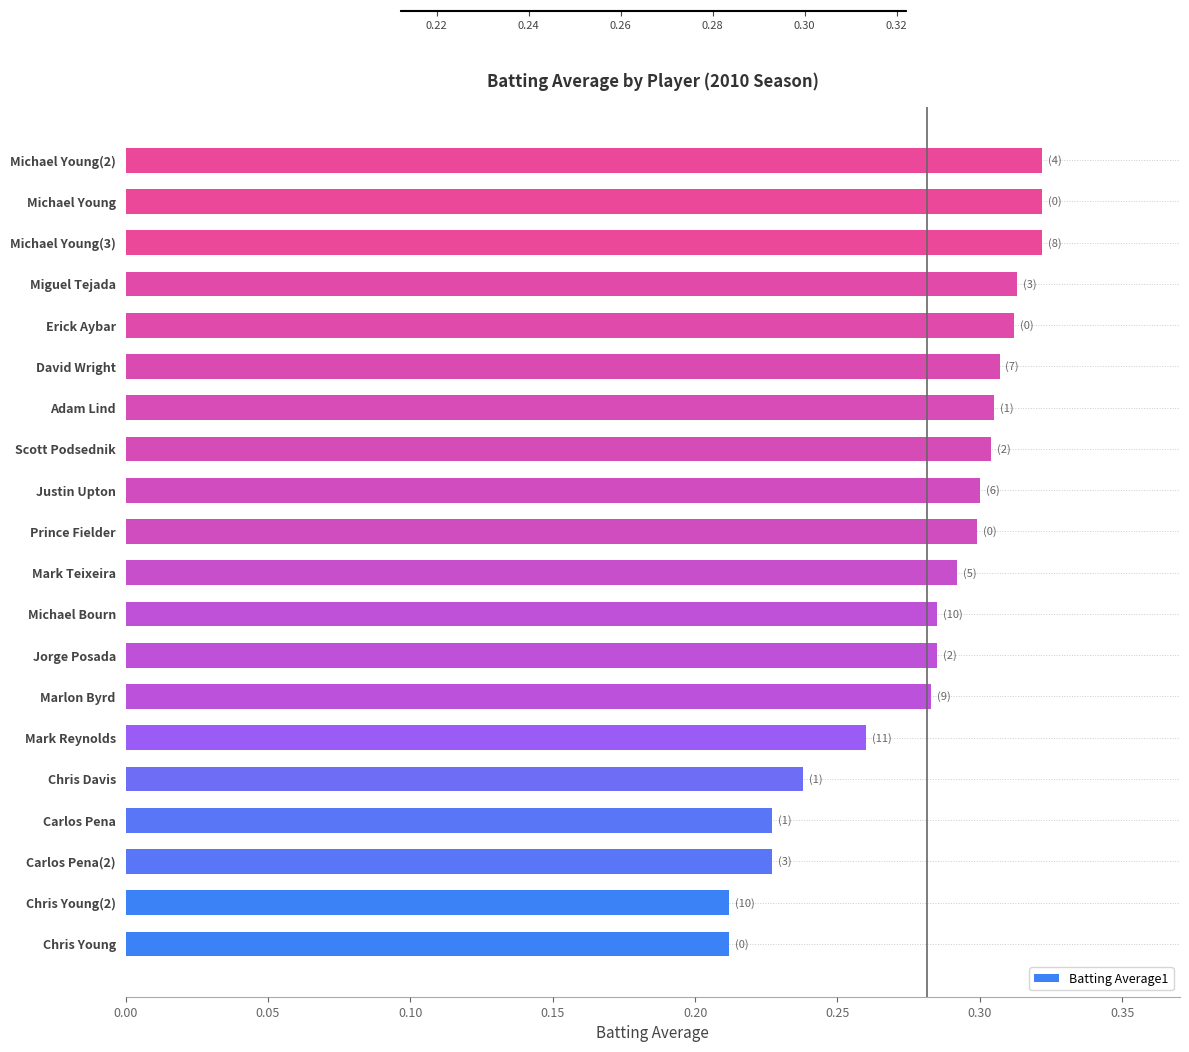

Is it true that the value at Erick Aybar is 0.2?

False